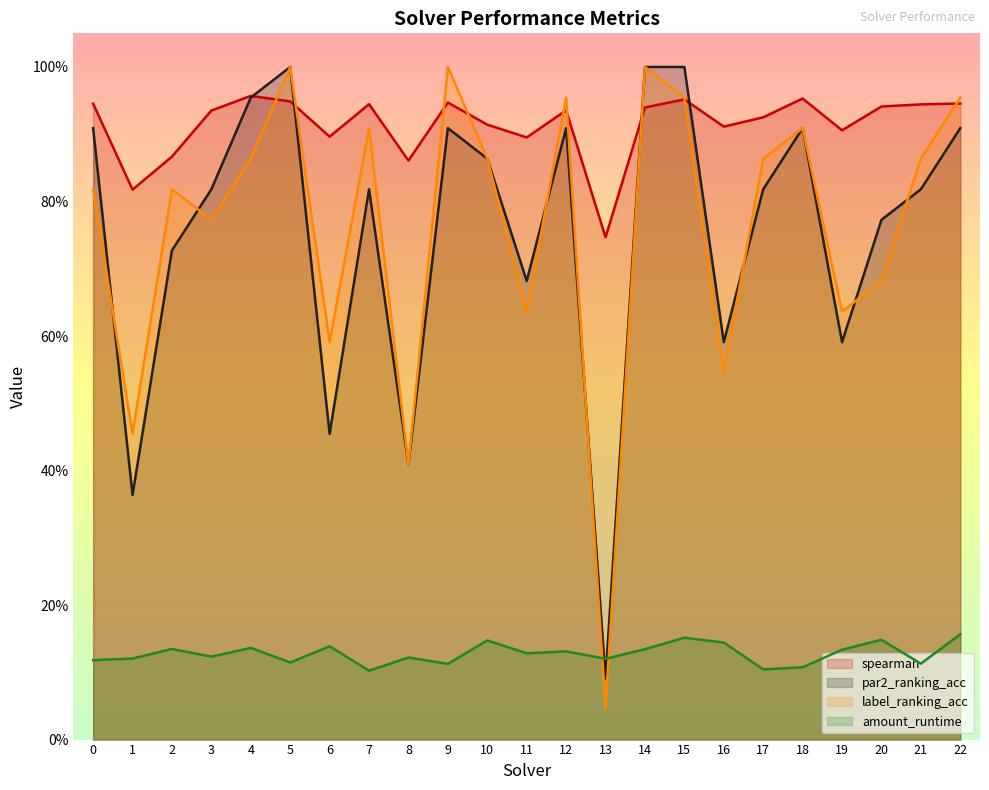

Does the chart display data point markers on the line(s)?

No